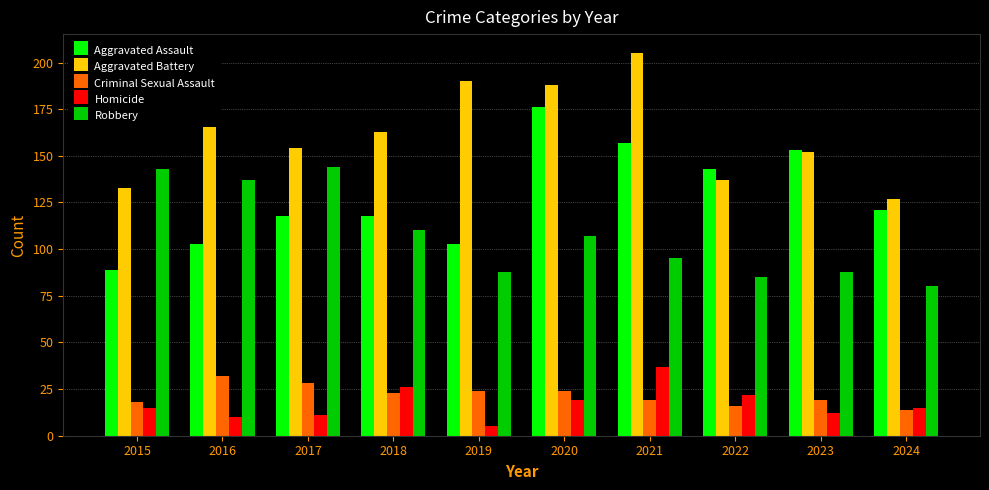

True or false: Criminal Sexual Assault has a value of 35 at 2018.

False